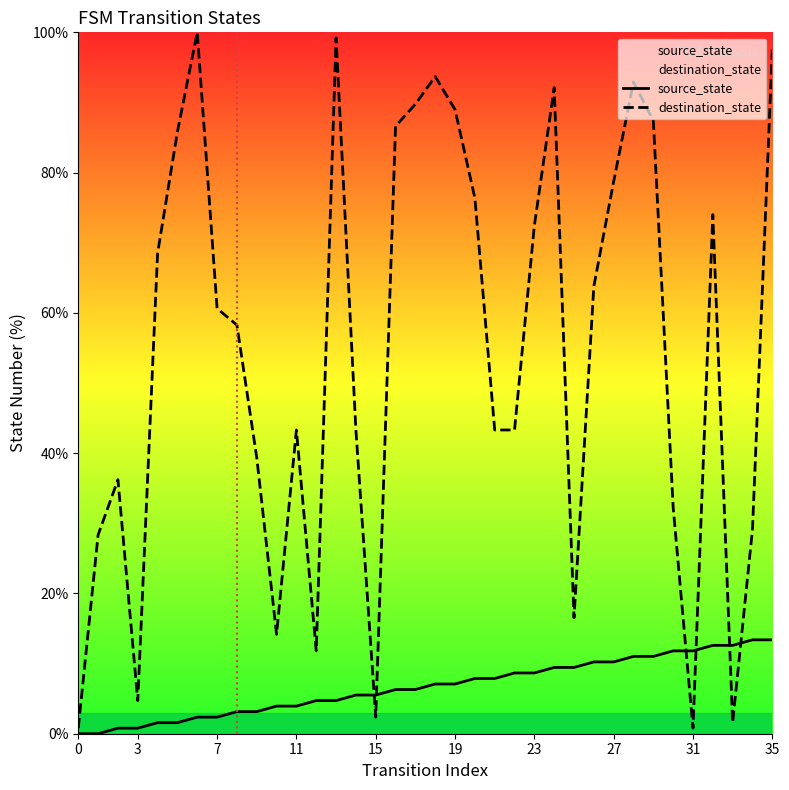

In destination_state, how many points are lower than both neighbors (excluding endpoints)?

7